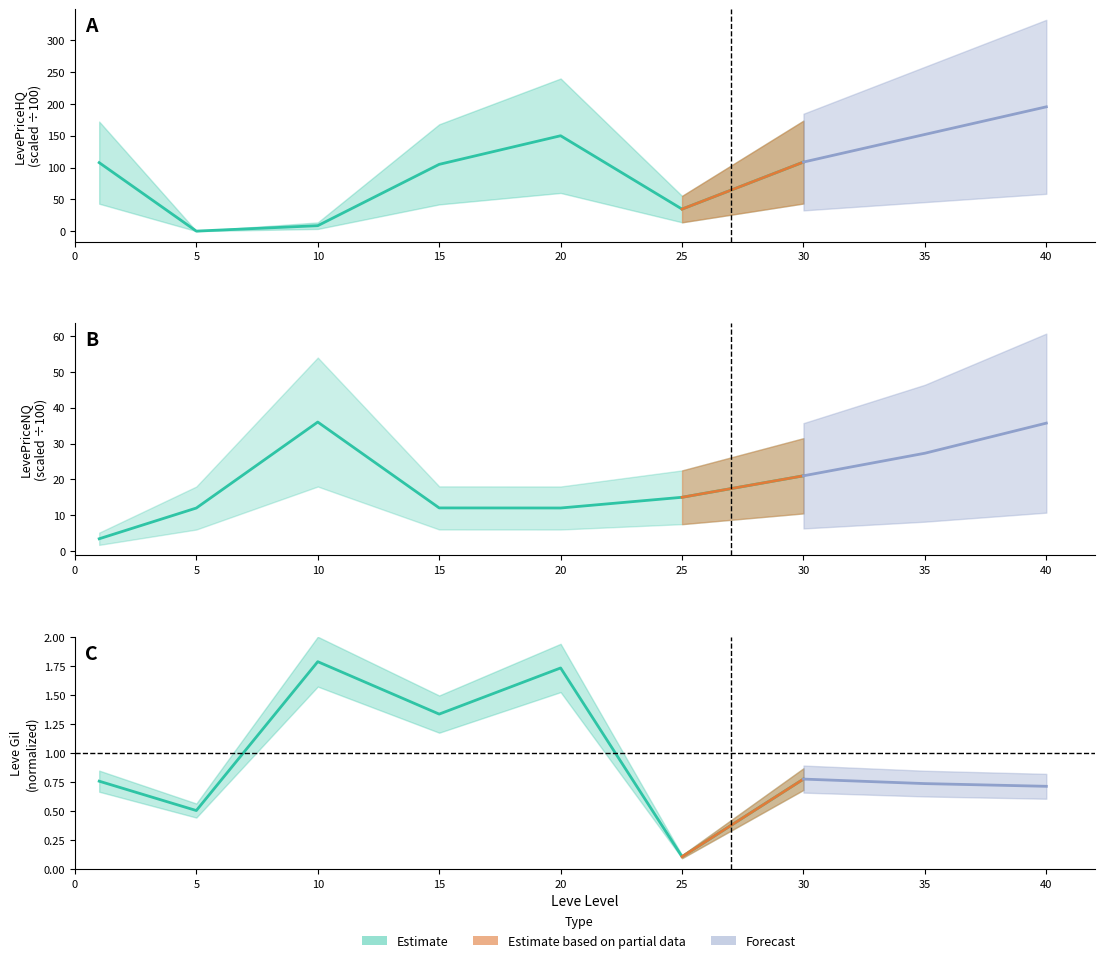

How many data points in LevePriceHQ are less than 105?

3